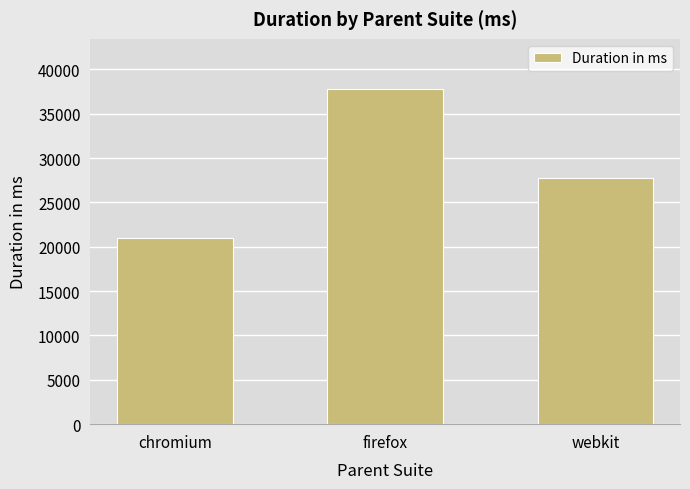

List the labels in order of value, smallest first.

chromium, webkit, firefox